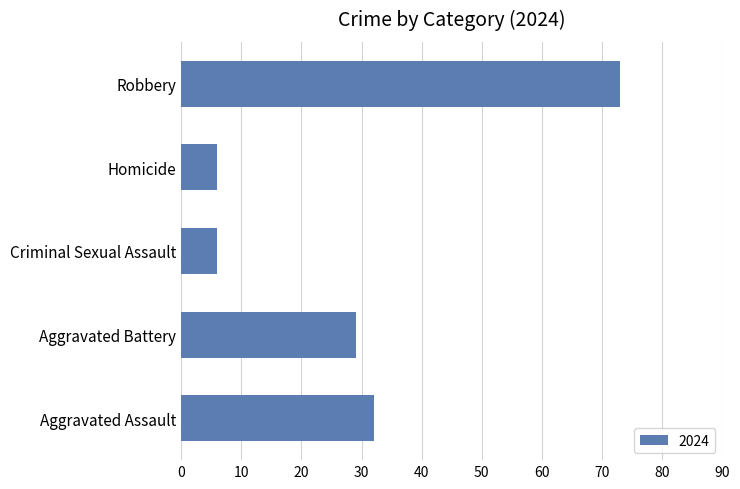

Reading top to bottom, list all the values displayed in this chart.

73	6	6	29	32